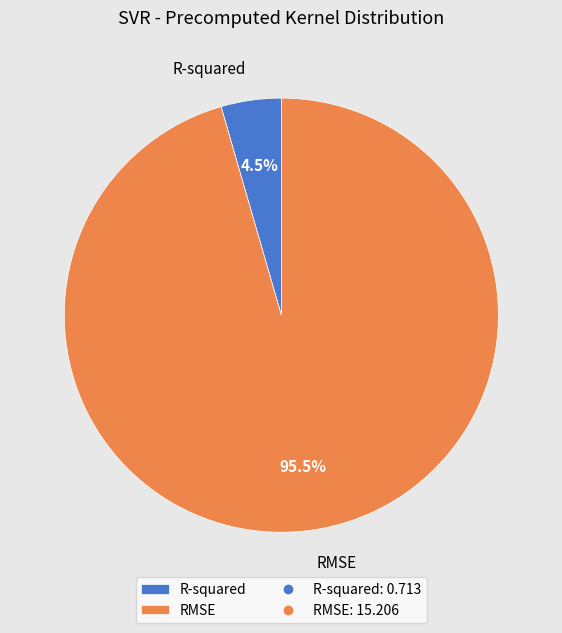

Does R-squared account for over 50% of the chart?

No